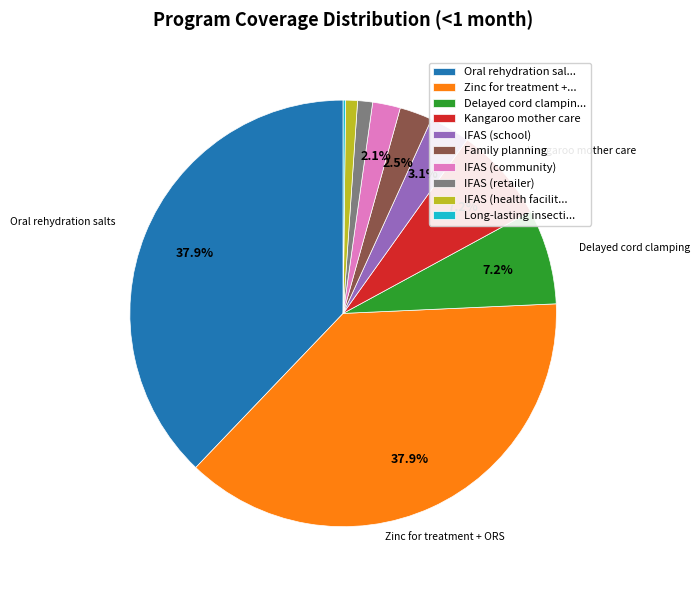

Which has a higher value, Kangaroo mother care or IFAS (school)?

Kangaroo mother care